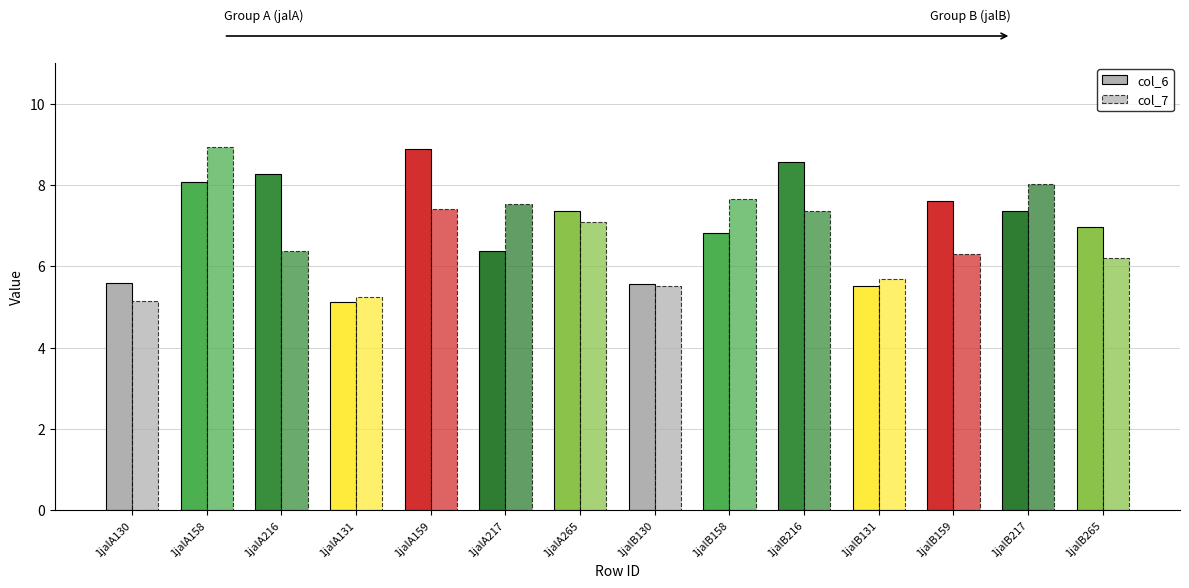

What is the value of the col_6 bar at the 6th from the left?

6.4